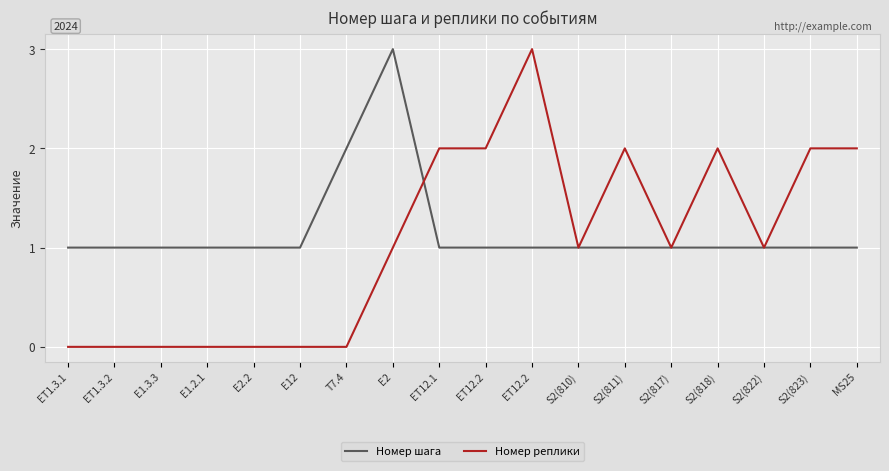

How many lines are shown in the chart?

2